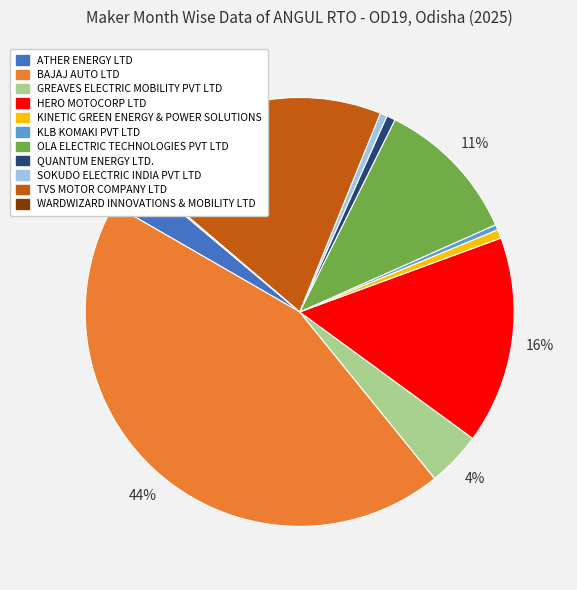

Which has a higher value, QUANTUM ENERGY LTD. or BAJAJ AUTO LTD?

BAJAJ AUTO LTD